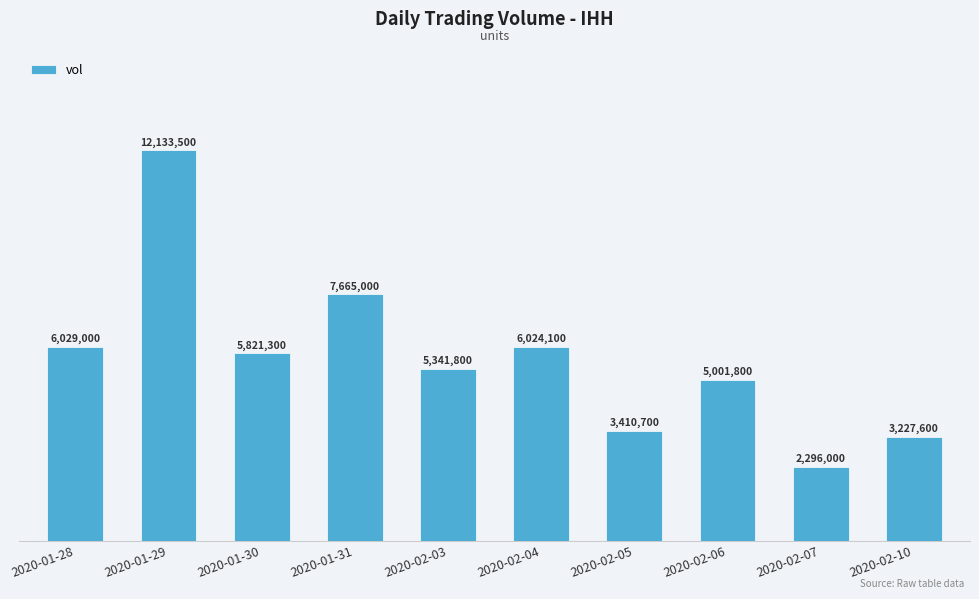

What is the change in value from 2020-02-03 to 2020-02-05?

-1931100